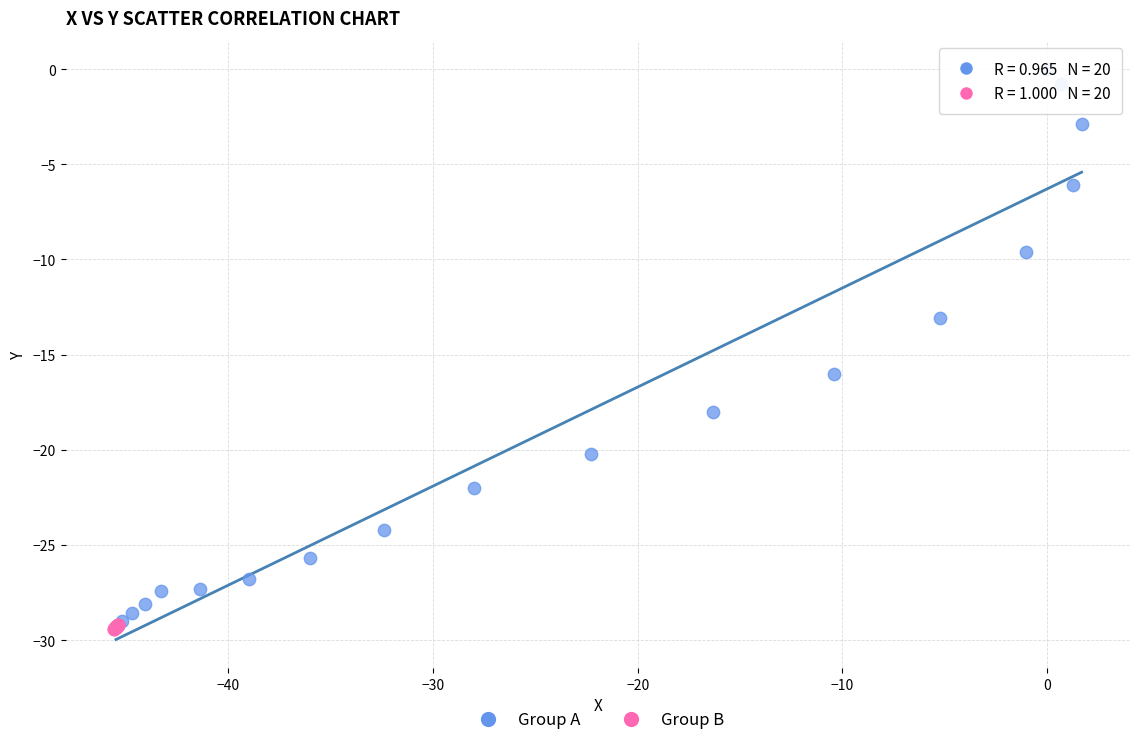

What are all the series names shown in the legend?

Group A, Group B